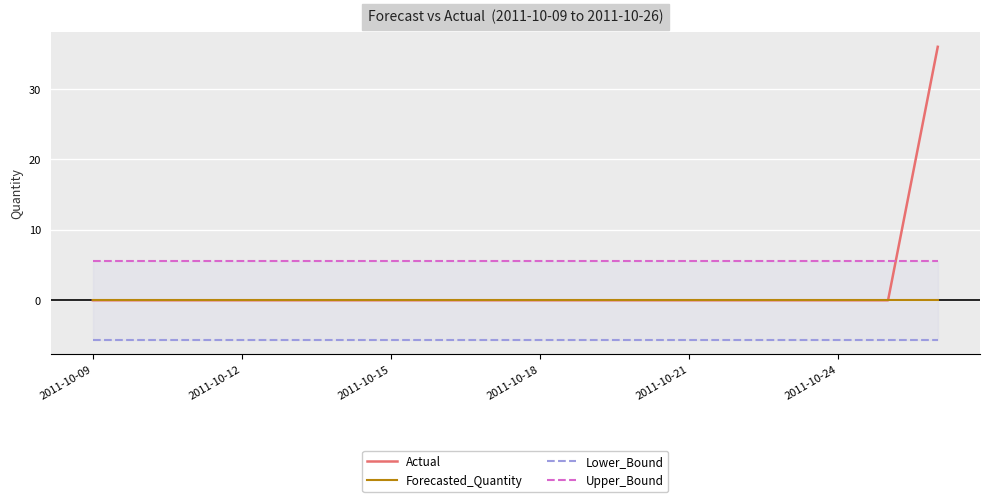

The Actual series shows 0 at 2011-10-24. True or false?

True